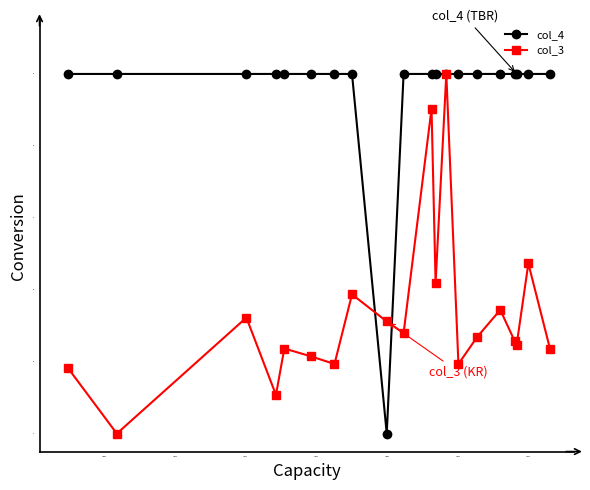

What is the maximum value shown in the chart?

1.0